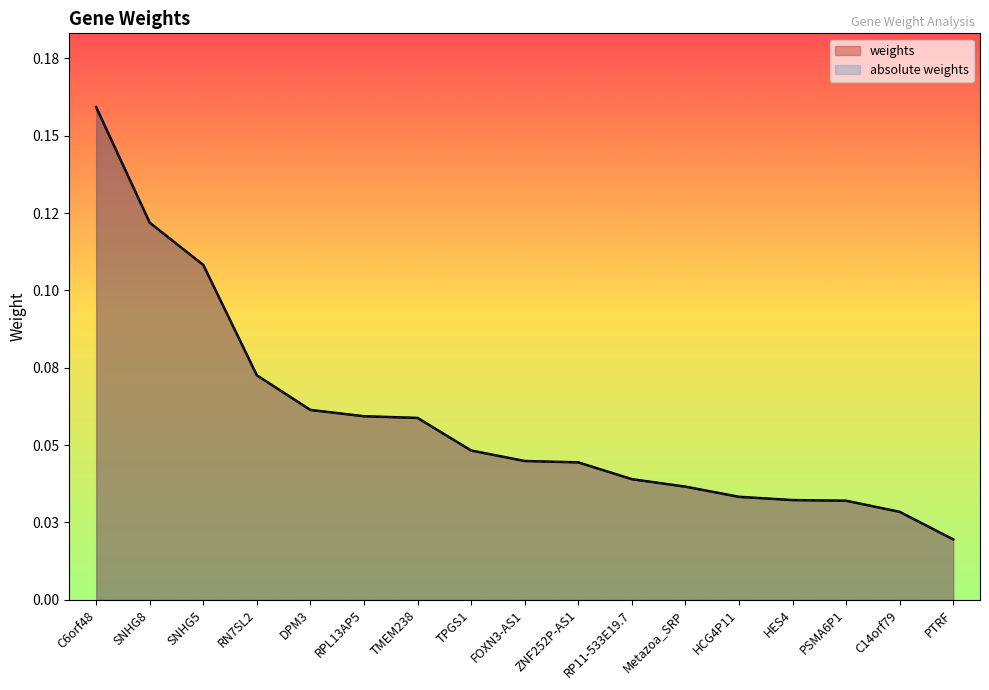

Does the chart have visible grid lines?

No